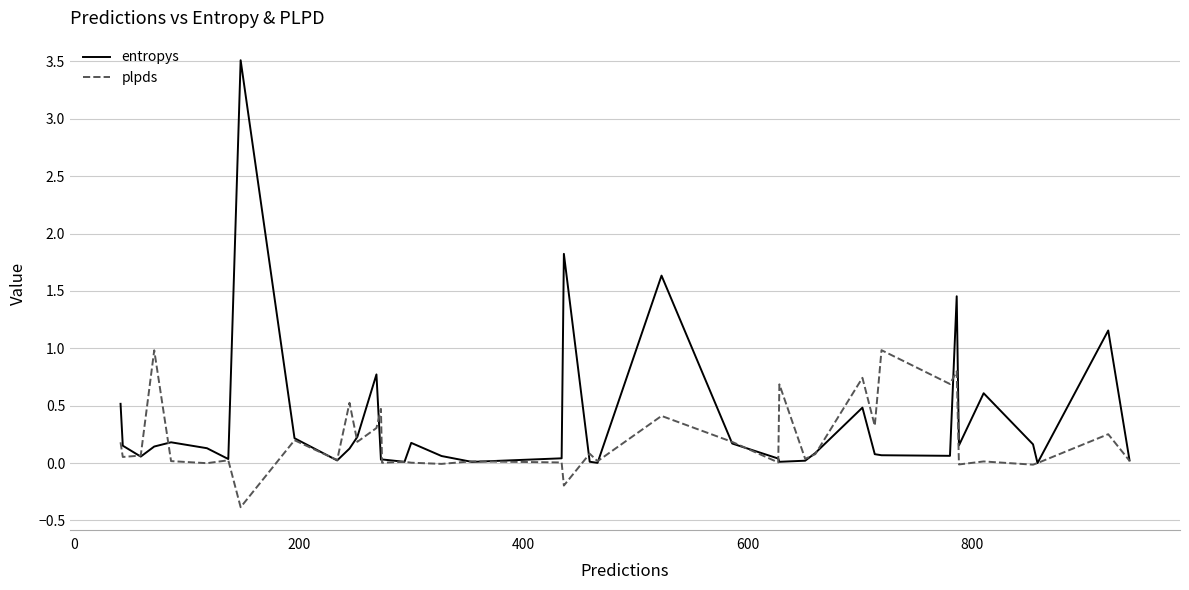

Count the number of data series in this chart.

2